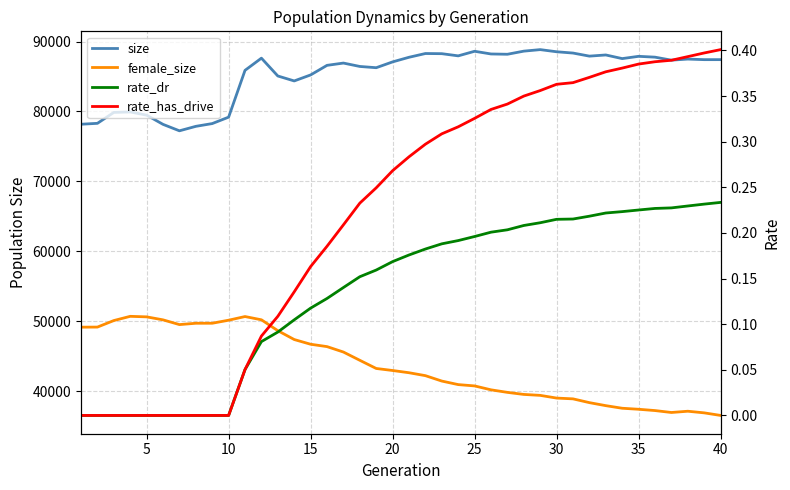

How many values in the rate_has_drive series exceed 0?

30